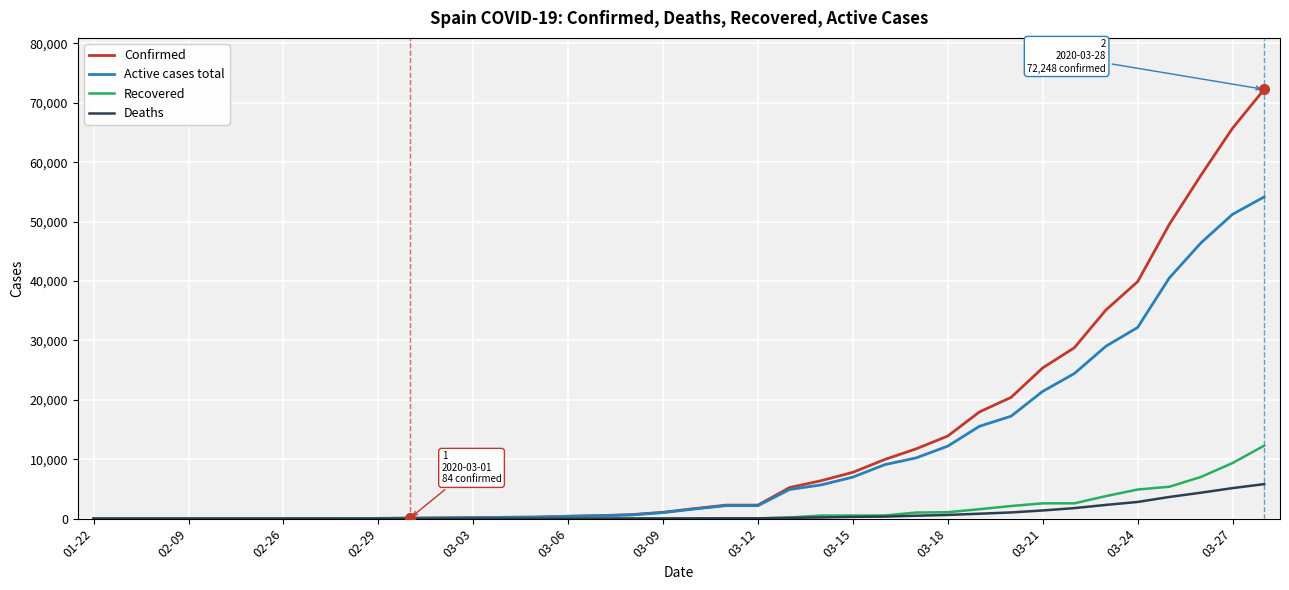

What is the highest value of the Deaths series?

5812